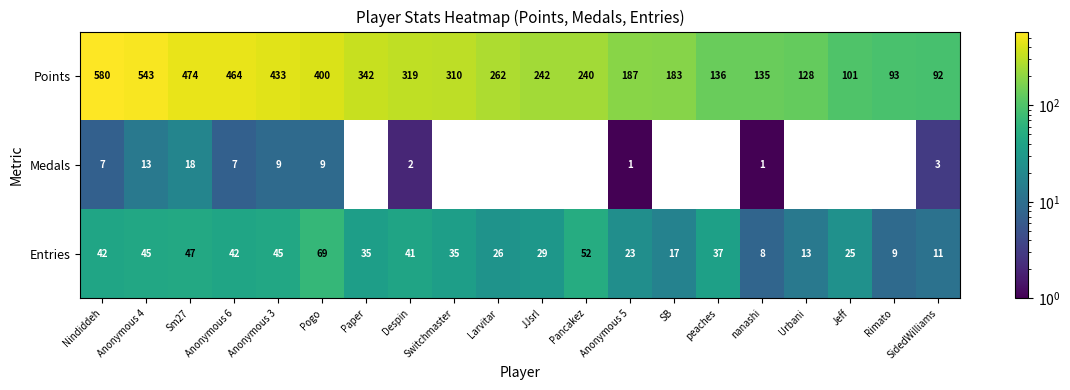

How many values in the Points series are below 262?

10